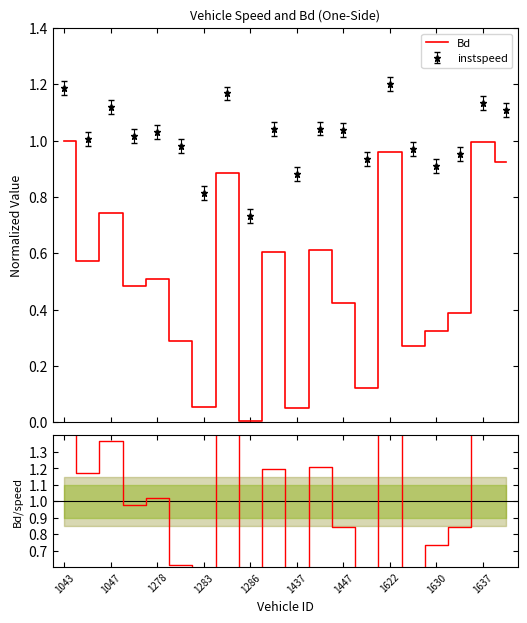

At how many categories does at least one series exceed 0?

20